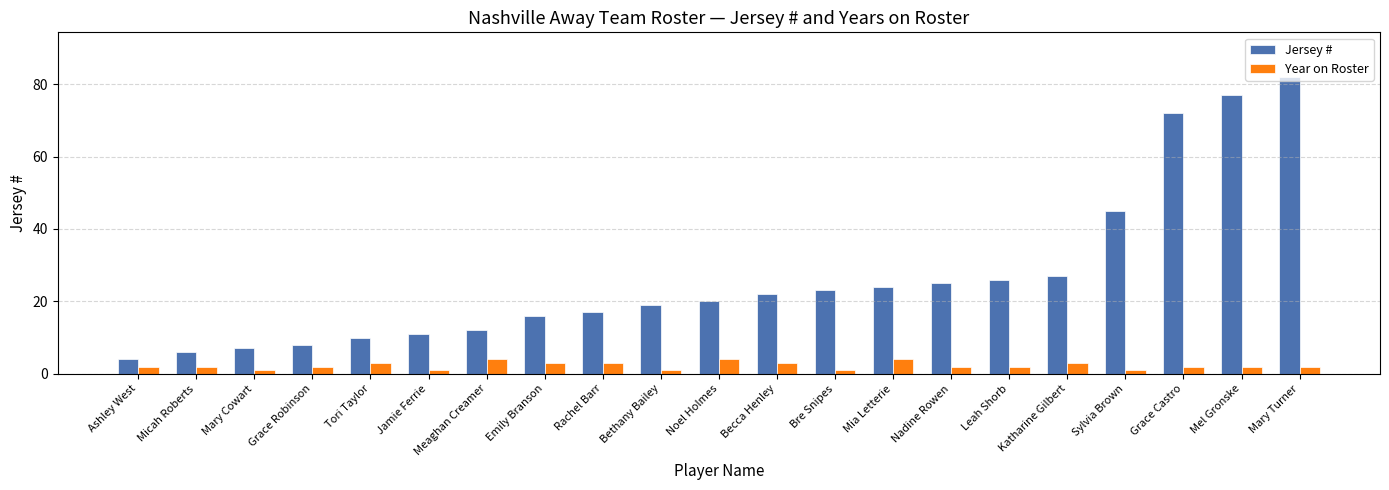

What is the maximum value shown in the chart?

82